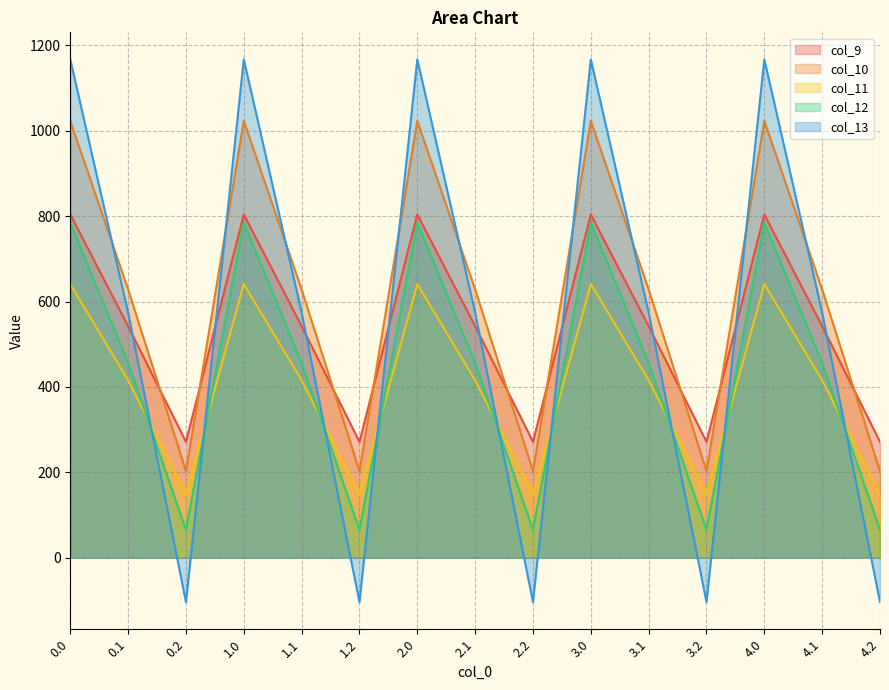

Which series changed the most between 3.0 and 4.1?

col_13